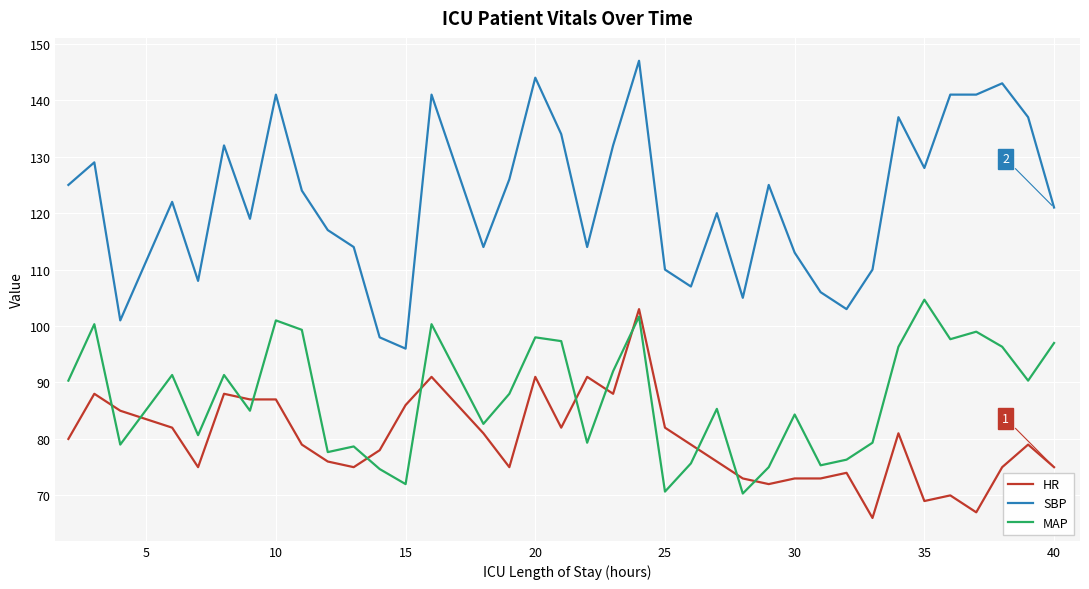

True or false: MAP has more than 0 points higher than both neighbors.

True